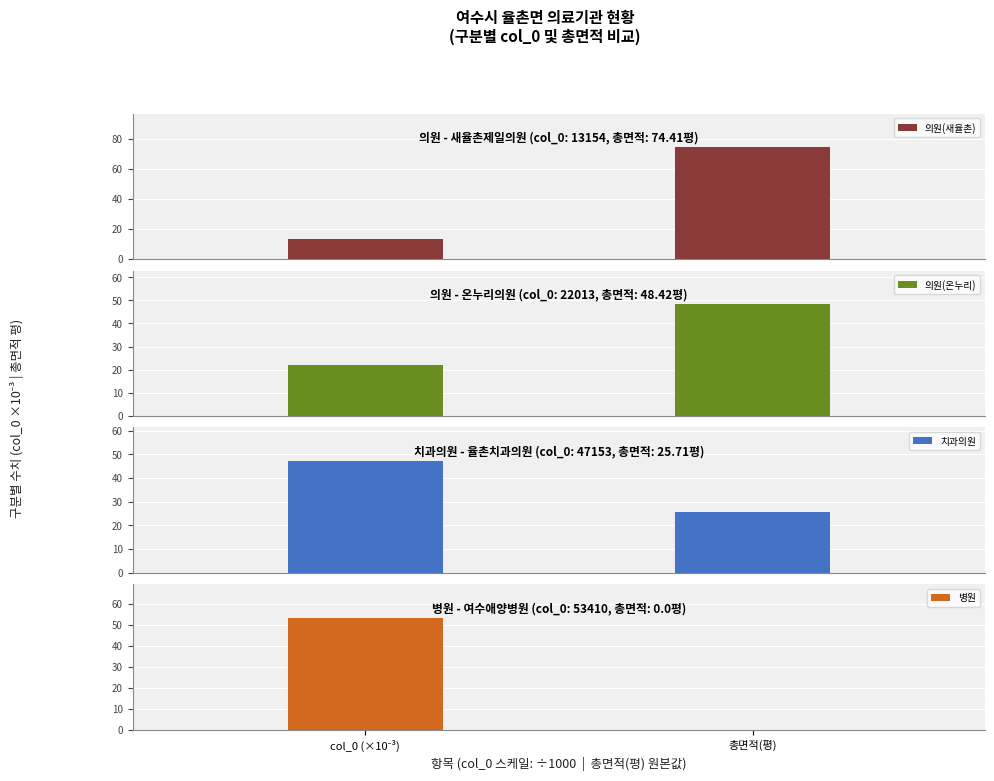

How many data points in 의원(온누리) are less than 48?

1